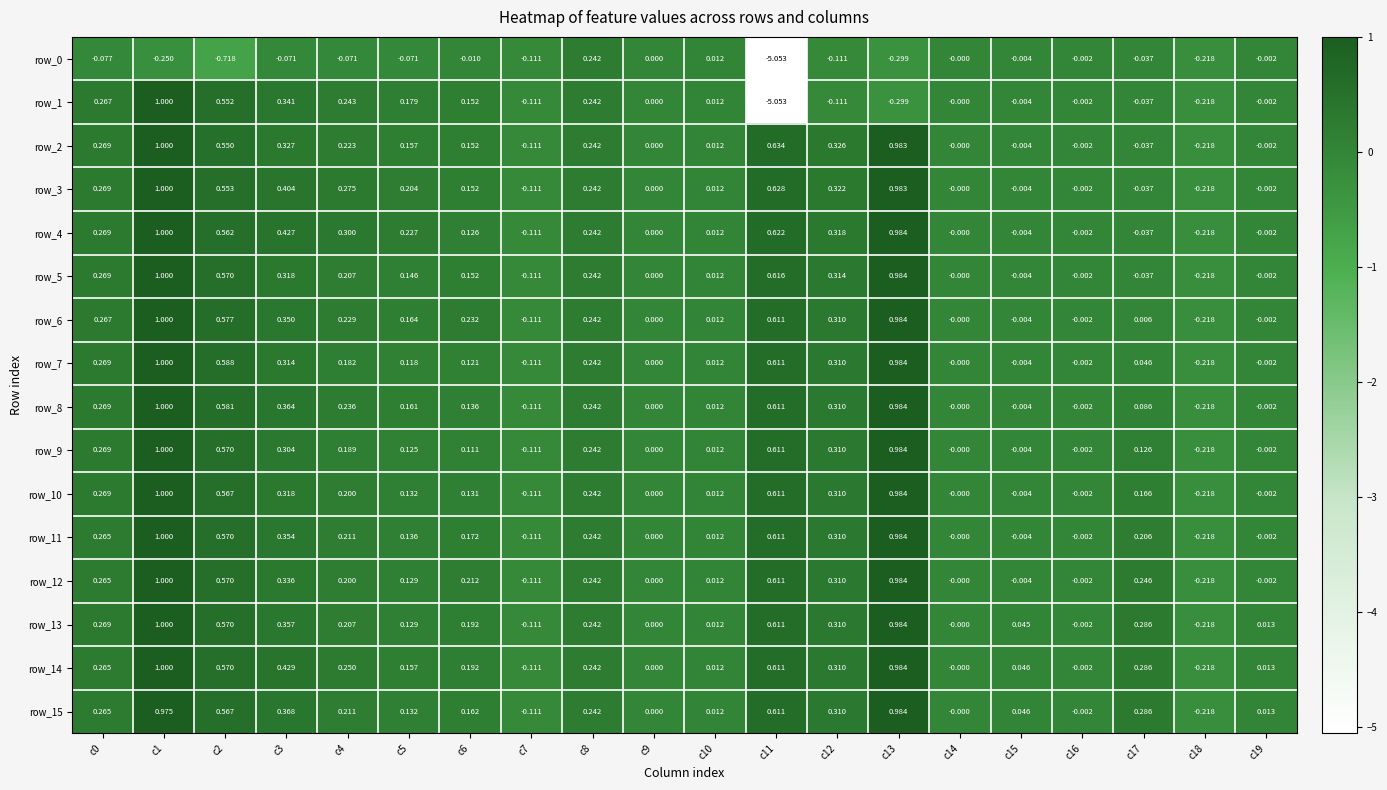

How many series are shown in this chart?

16